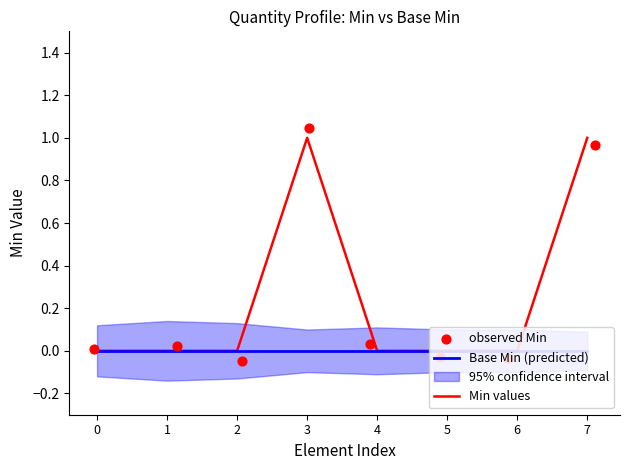

The Base Min (predicted) series shows 0 at 1. True or false?

True